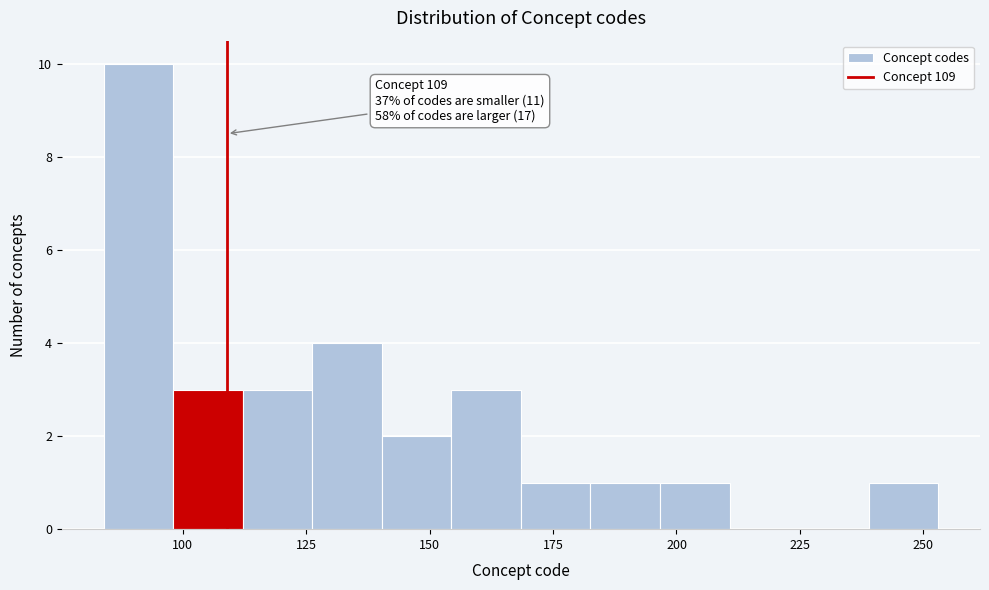

Around what value on the x-axis is the tallest bar? Give the approximate position of its centre, as read against the axis.

90